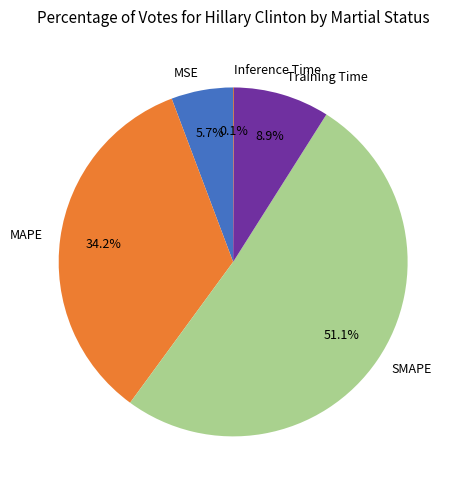

What portion of the pie excludes SMAPE?

48.9%